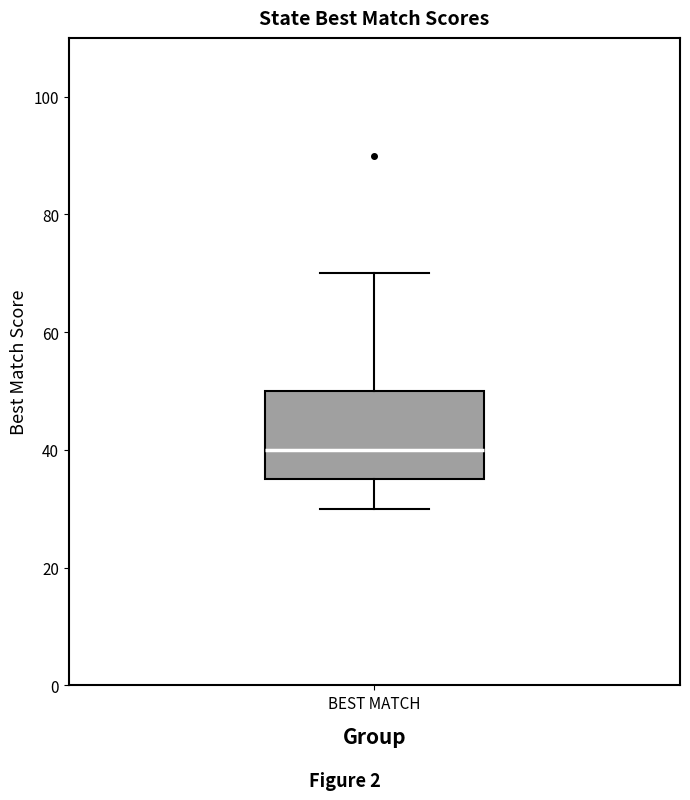

Read this box plot against the y-axis: the position of the median line, the range covered by the box, and the ends of both whiskers. The values are not printed on the chart, so give them approximately, as read against the axis.

median 40, box 36 to 50, whiskers 30 to 70